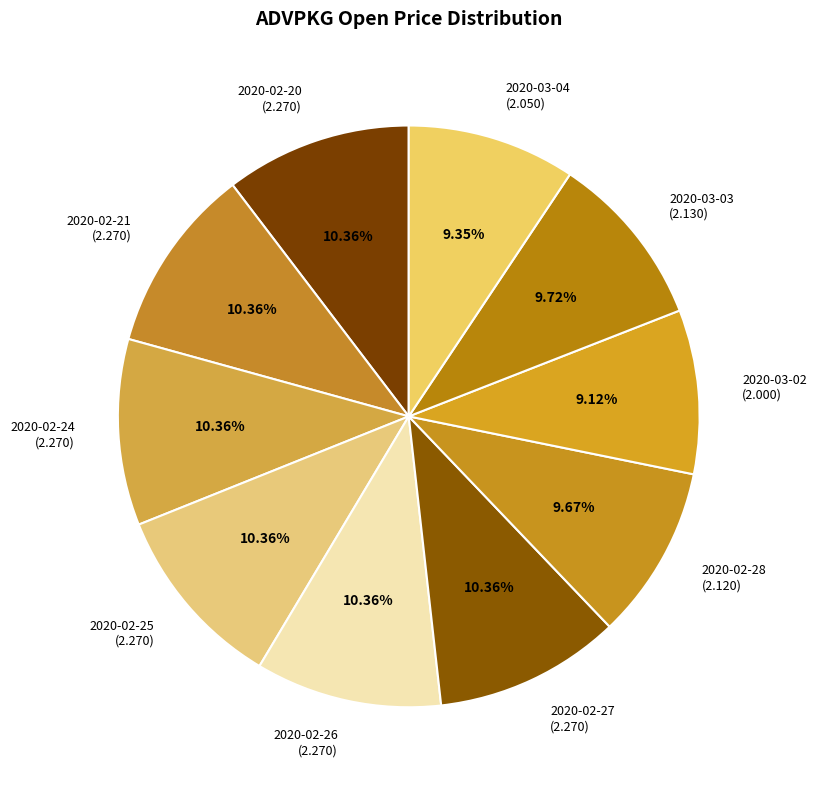

Approximately how many times larger is the value at 2020-02-26 (2.270) compared to 2020-02-28 (2.120)?

1.1